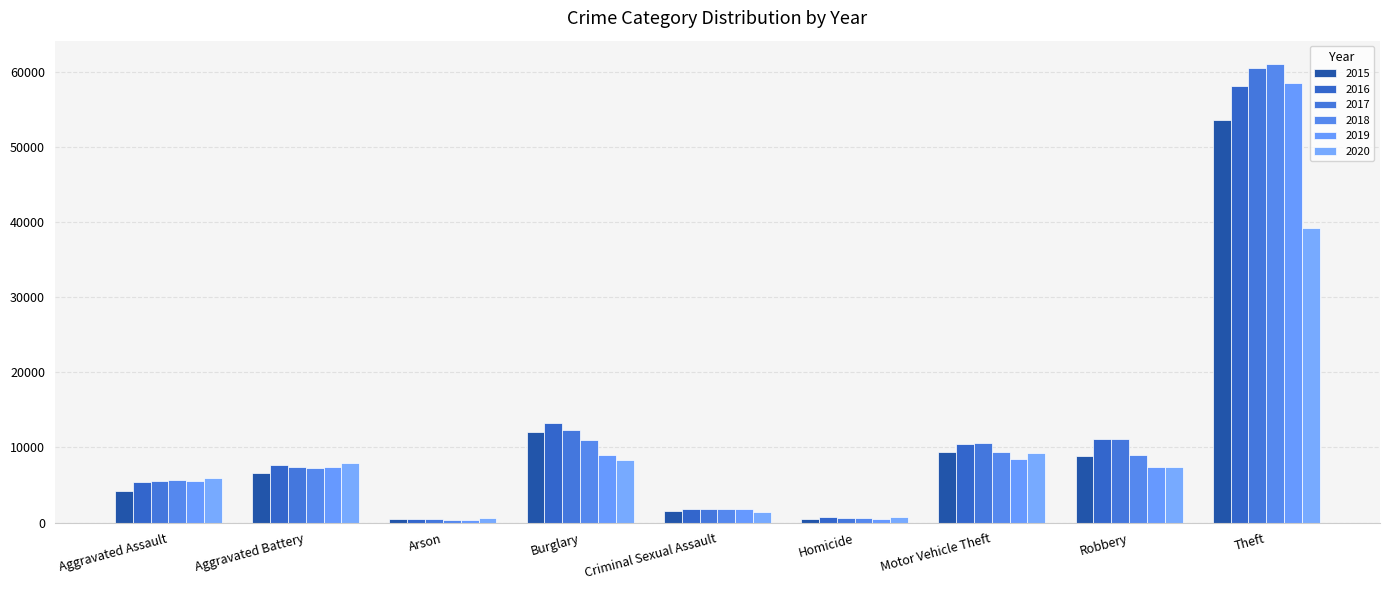

What is the highest value of the 2016 series?

58111